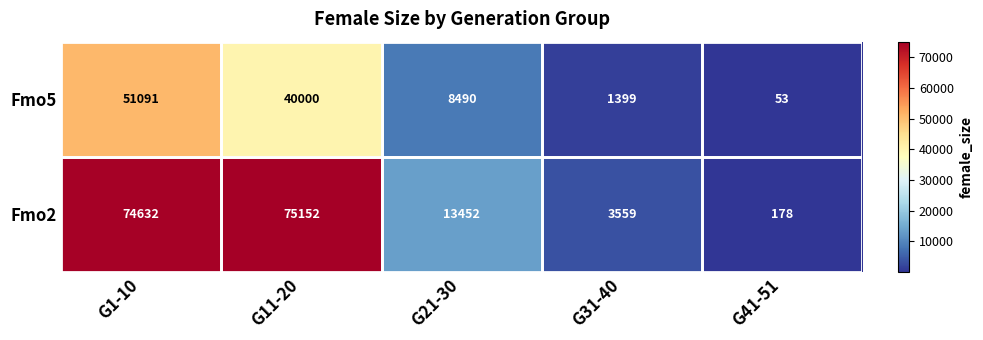

Where does the Fmo5 series first go above 8490?

G1-10